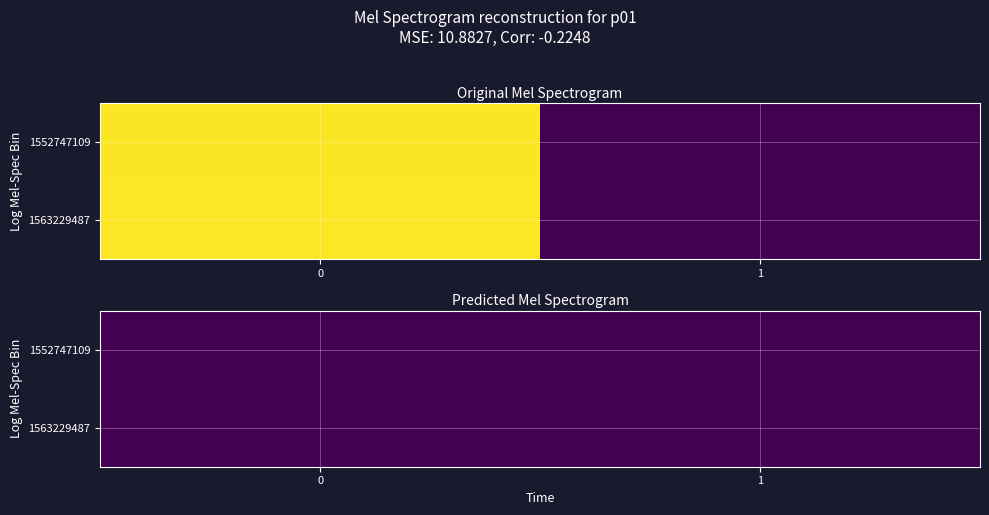

Is the value of row_0 at col_0 greater than the value of row_1 at col_0?

No